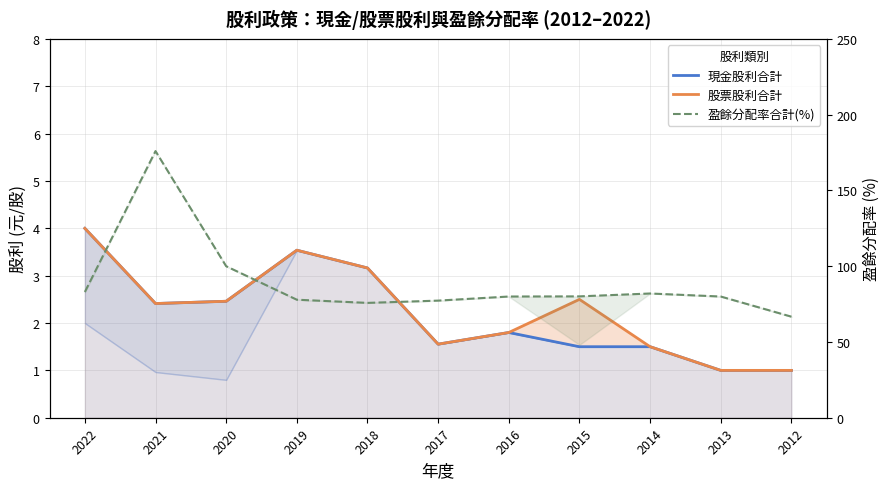

True or false: 盈餘分配率合計(%) and 股票股利合計 intersect in this chart.

False